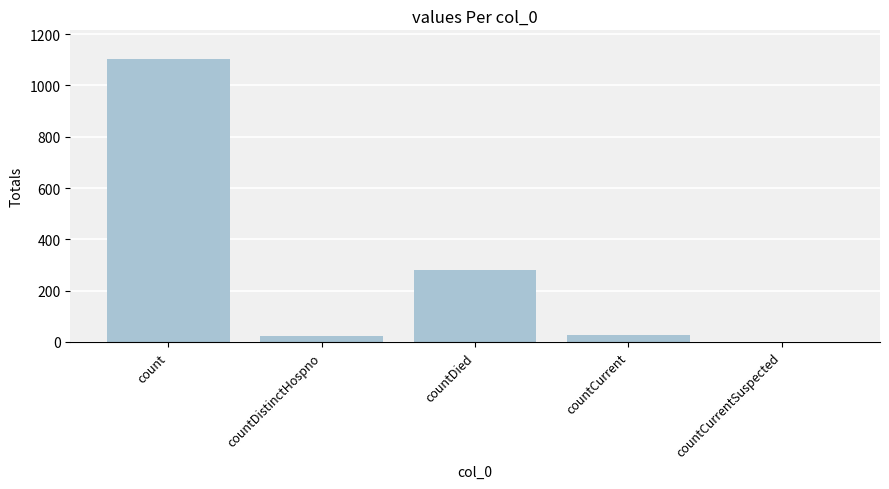

How many categories are shown in the chart?

5